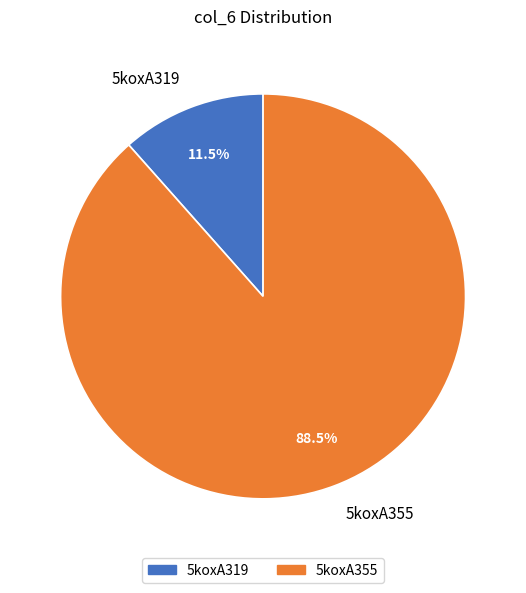

Which category has the biggest portion of the pie?

5koxA355